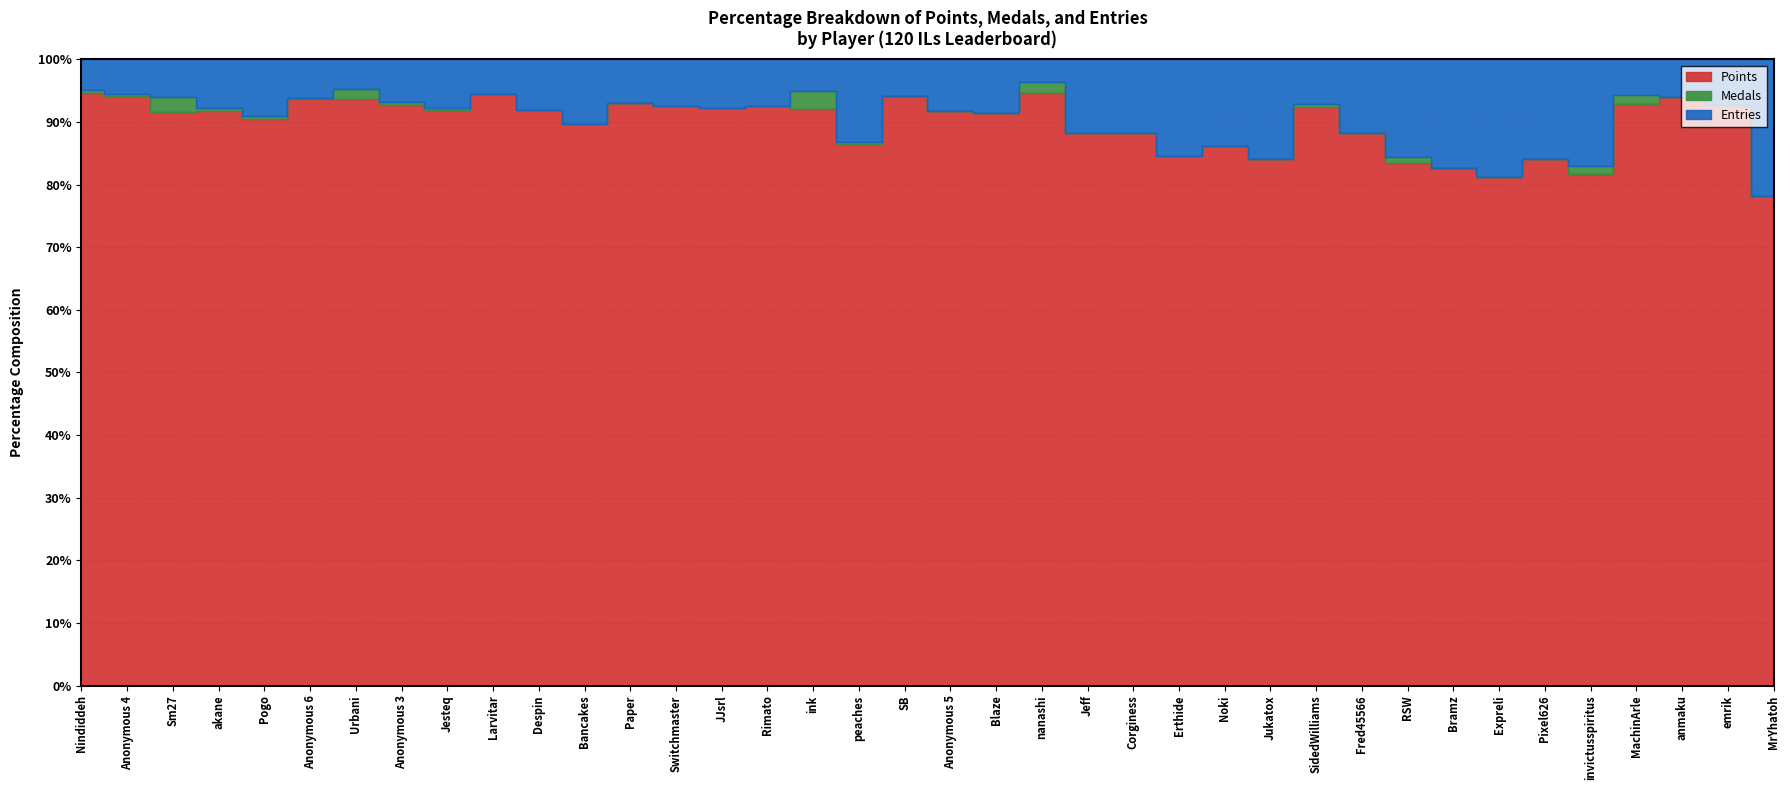

Reading left to right, what are all the values shown in this chart?

Points: Nindiddeh=789	Anonymous 4=756	Sm27=751	akane=707	Pogo=695	Anonymous 6=643	Urbani=642	Anonymous 3=616	Jesteq=605	Larvitar=506	Despin=481	Bancakes=476	Paper=436	Switchmaster=433	JJsrl=416	Rimato=373	ink=313	peaches=289	SB=270	Anonymous 5=245	Blaze=236	nanashi=210	Jeff=204	Corginess=204	Erthide=197	Noki=181	Jukatox=170	SidedWilliams=157	Fred45566=98	RSW=91	Bramz=86	Expreli=82	Pixel626=69	invictusspiritus=67	MachinArle=65	anmaku=62	emrik=51	MrYhatoh=43
Medals: Nindiddeh=4	Anonymous 4=2	Sm27=19	akane=4	Pogo=4	Anonymous 6=2	Urbani=12	Anonymous 3=4	Jesteq=2	Larvitar=0	Despin=0	Bancakes=0	Paper=0	Switchmaster=0	JJsrl=0	Rimato=0	ink=10	peaches=1	SB=0	Anonymous 5=0	Blaze=0	nanashi=4	Jeff=0	Corginess=0	Erthide=0	Noki=0	Jukatox=0	SidedWilliams=1	Fred45566=0	RSW=1	Bramz=0	Expreli=0	Pixel626=0	invictusspiritus=1	MachinArle=1	anmaku=0	emrik=0	MrYhatoh=0
Entries: Nindiddeh=41	Anonymous 4=45	Sm27=50	akane=60	Pogo=69	Anonymous 6=42	Urbani=32	Anonymous 3=45	Jesteq=51	Larvitar=30	Despin=42	Bancakes=55	Paper=33	Switchmaster=35	JJsrl=35	Rimato=30	ink=17	peaches=44	SB=17	Anonymous 5=22	Blaze=22	nanashi=8	Jeff=27	Corginess=27	Erthide=36	Noki=29	Jukatox=32	SidedWilliams=12	Fred45566=13	RSW=17	Bramz=18	Expreli=19	Pixel626=13	invictusspiritus=14	MachinArle=4	anmaku=4	emrik=4	MrYhatoh=12